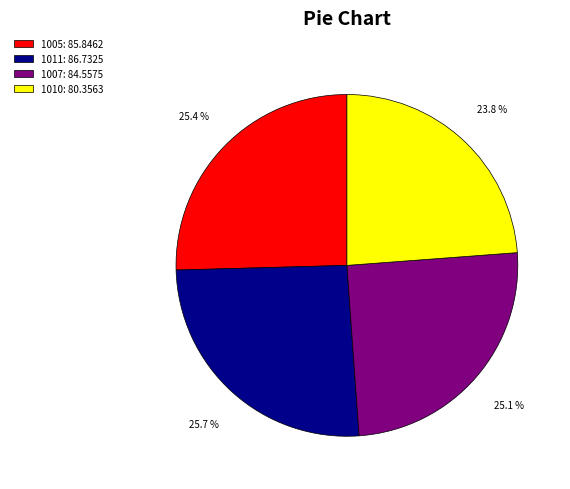

Do 1010: 80.3563 and 1005: 85.8462 together represent more than half of the pie?

No